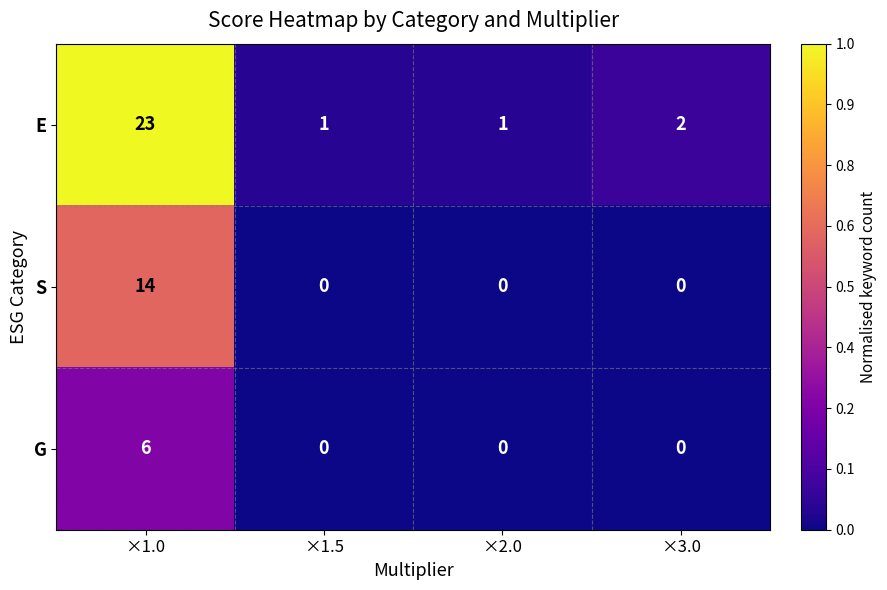

List the series in order of their peak value, lowest first.

G, S, E